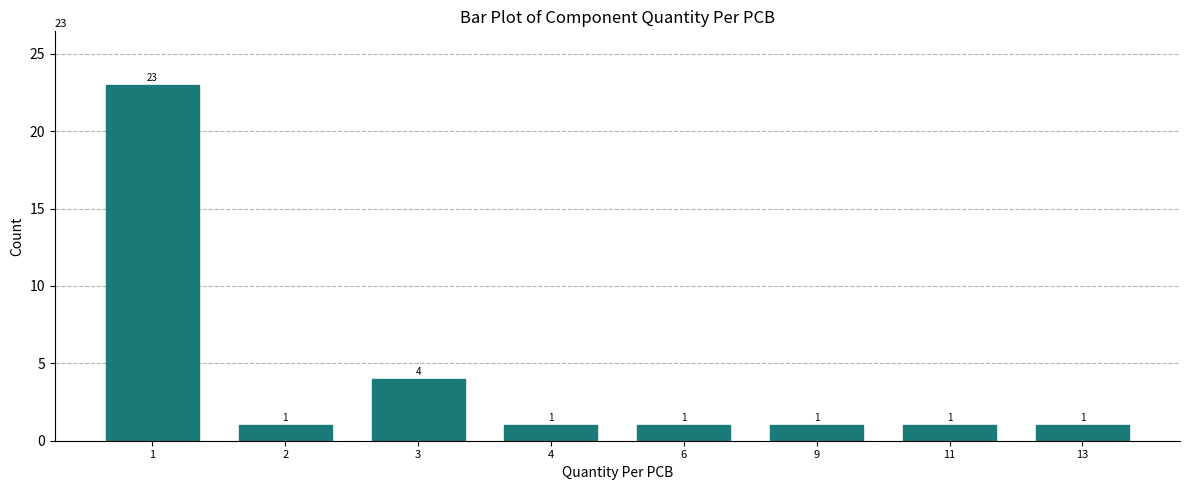

Reading right to left, extract all data points from this chart.

1	1	1	1	1	4	1	23